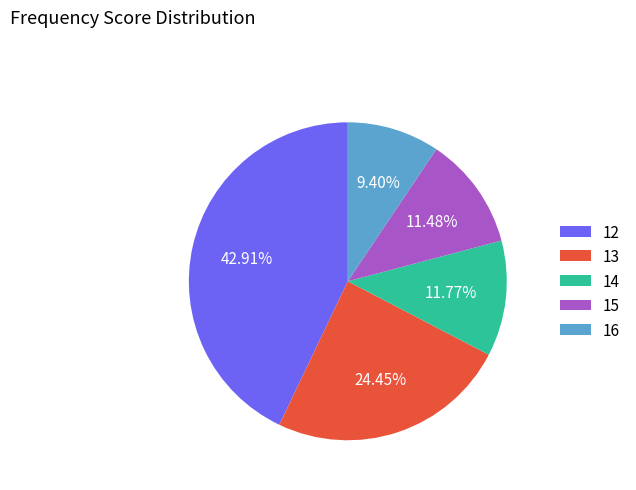

Do 14 and 15 together represent more than half of the pie?

No